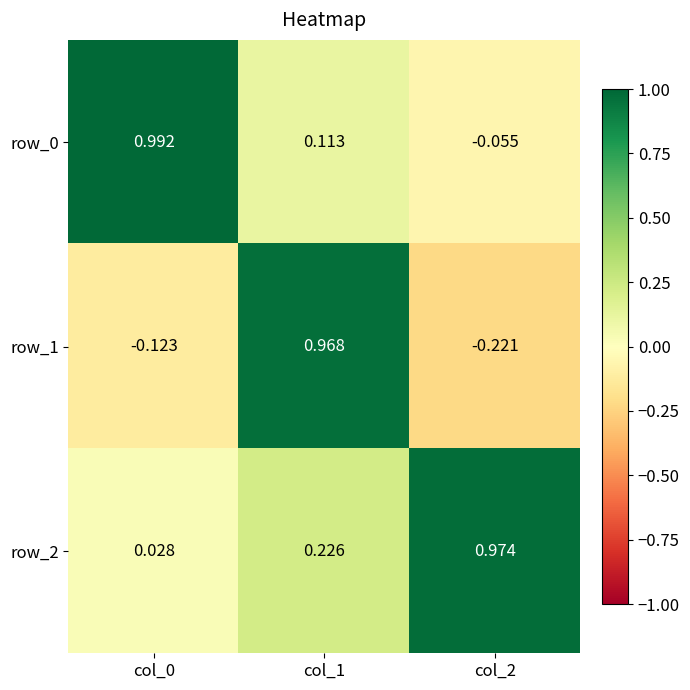

At how many categories does at least one series exceed 0?

3